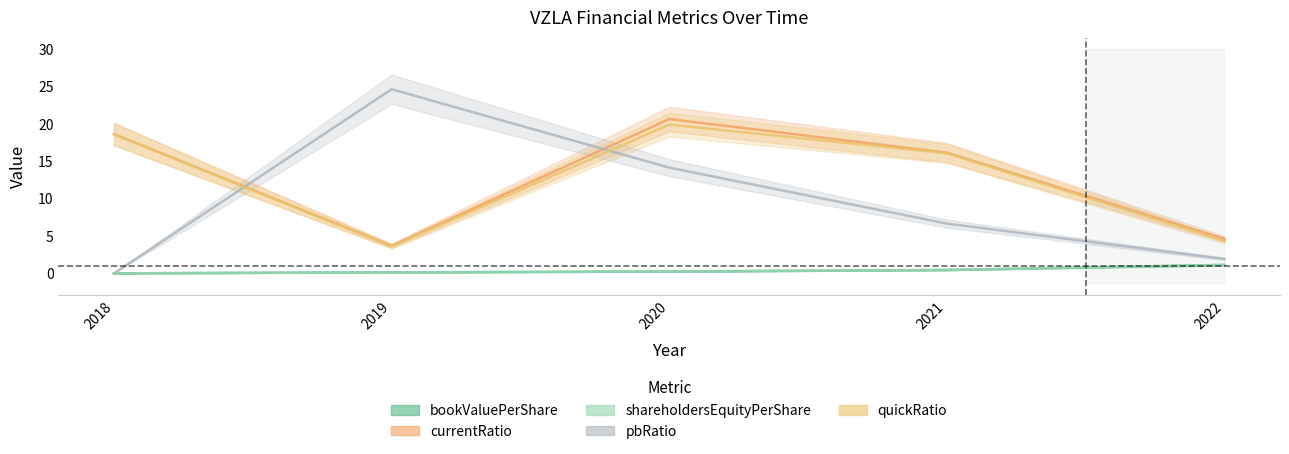

Reading right to left, list all the values displayed in this chart.

bookValuePerShare: 1.1	0.4	0.2	0.1	0.0
currentRatio: 4.6	16.2	20.7	3.7	18.6
shareholdersEquityPerShare: 1.1	0.4	0.2	0.1	0.0
pbRatio: 1.9	6.7	14.2	24.7	0.0
quickRatio: 4.3	16.1	19.9	3.6	18.6